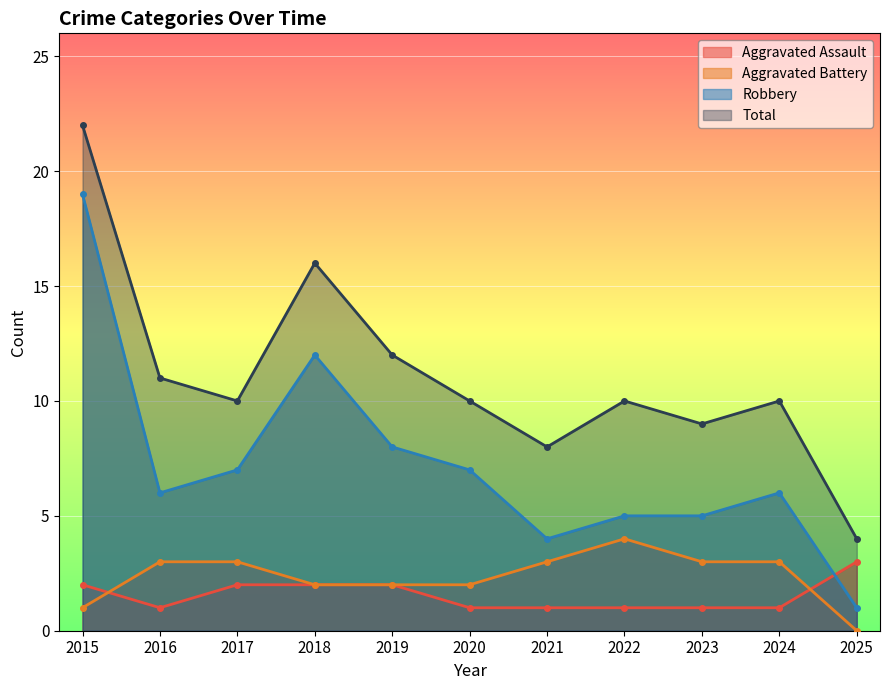

True or false: Total and Aggravated Battery intersect in this chart.

False